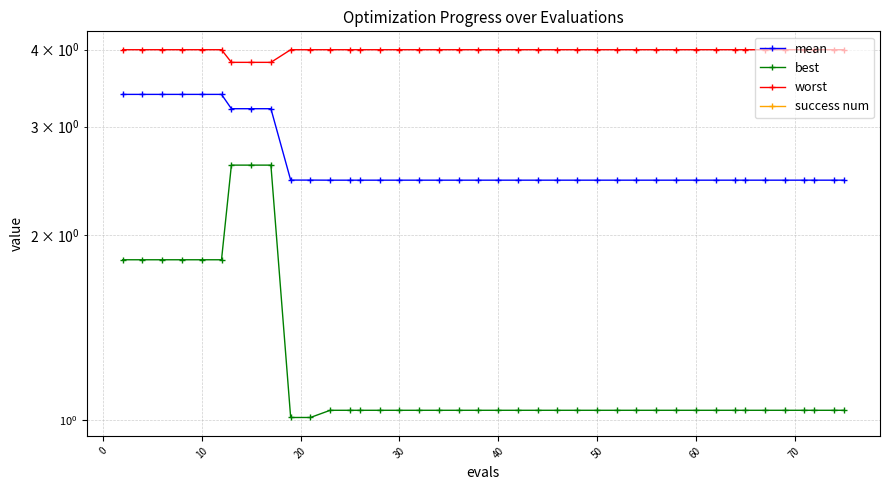

Which series has the widest spread of values?

best